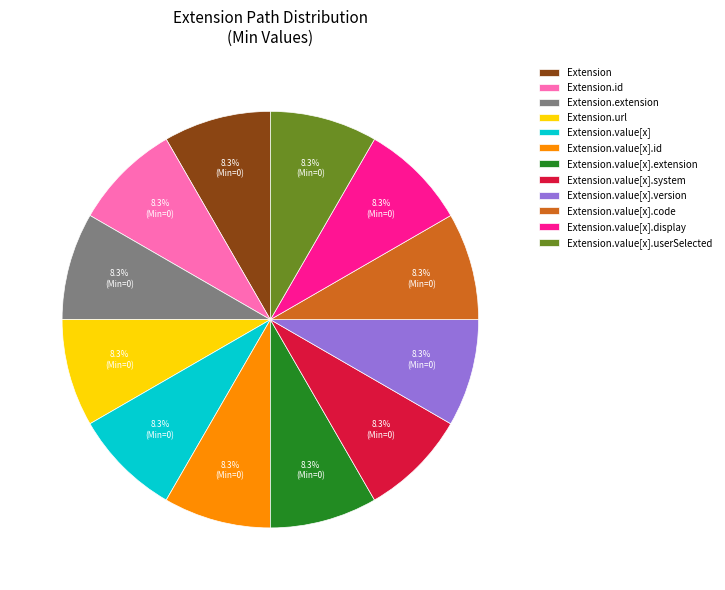

Approximately how many times larger is the value at Extension.value[x] compared to Extension.value[x].display?

1.0